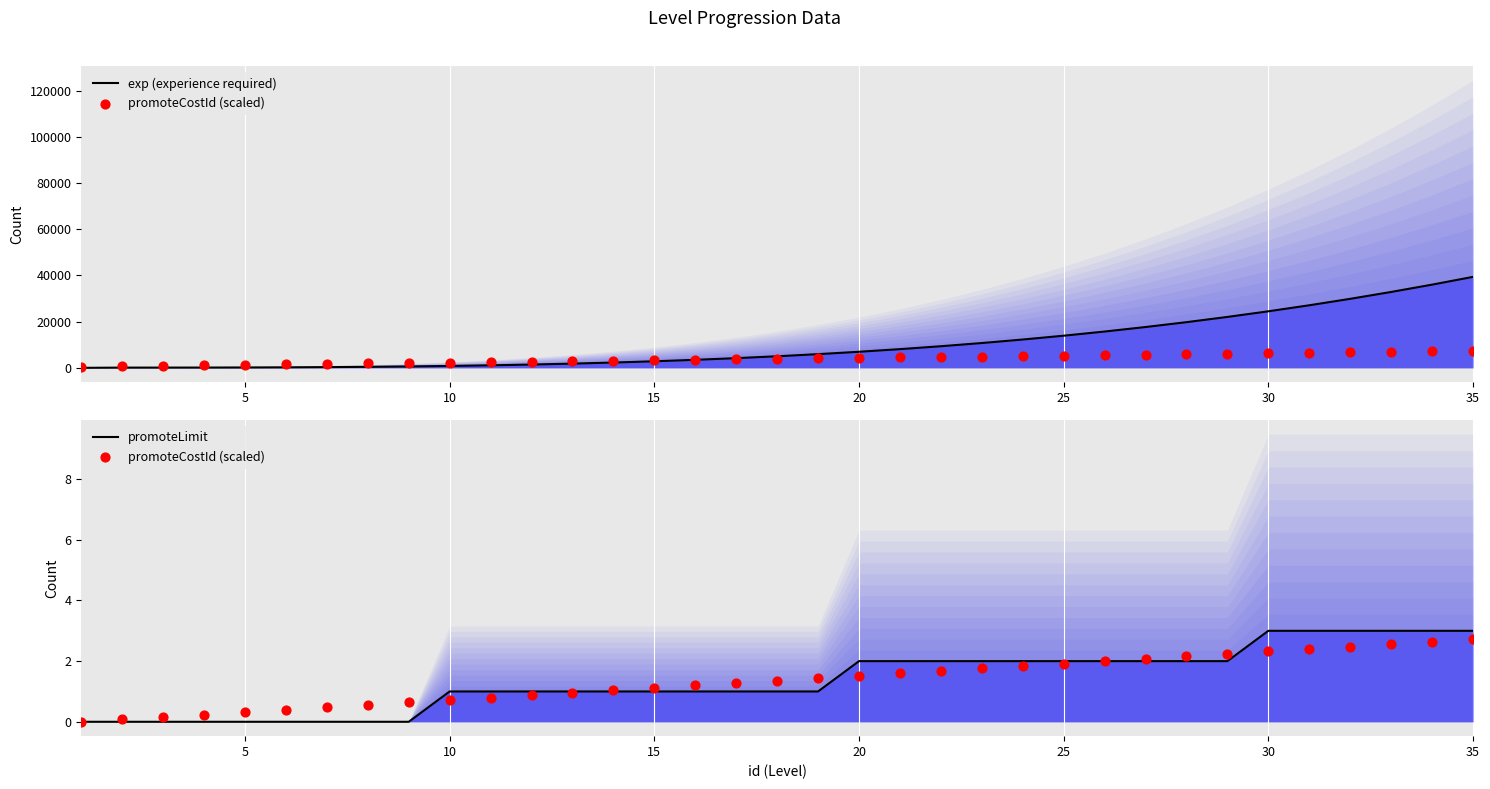

At how many categories does at least one series exceed 22328?

6